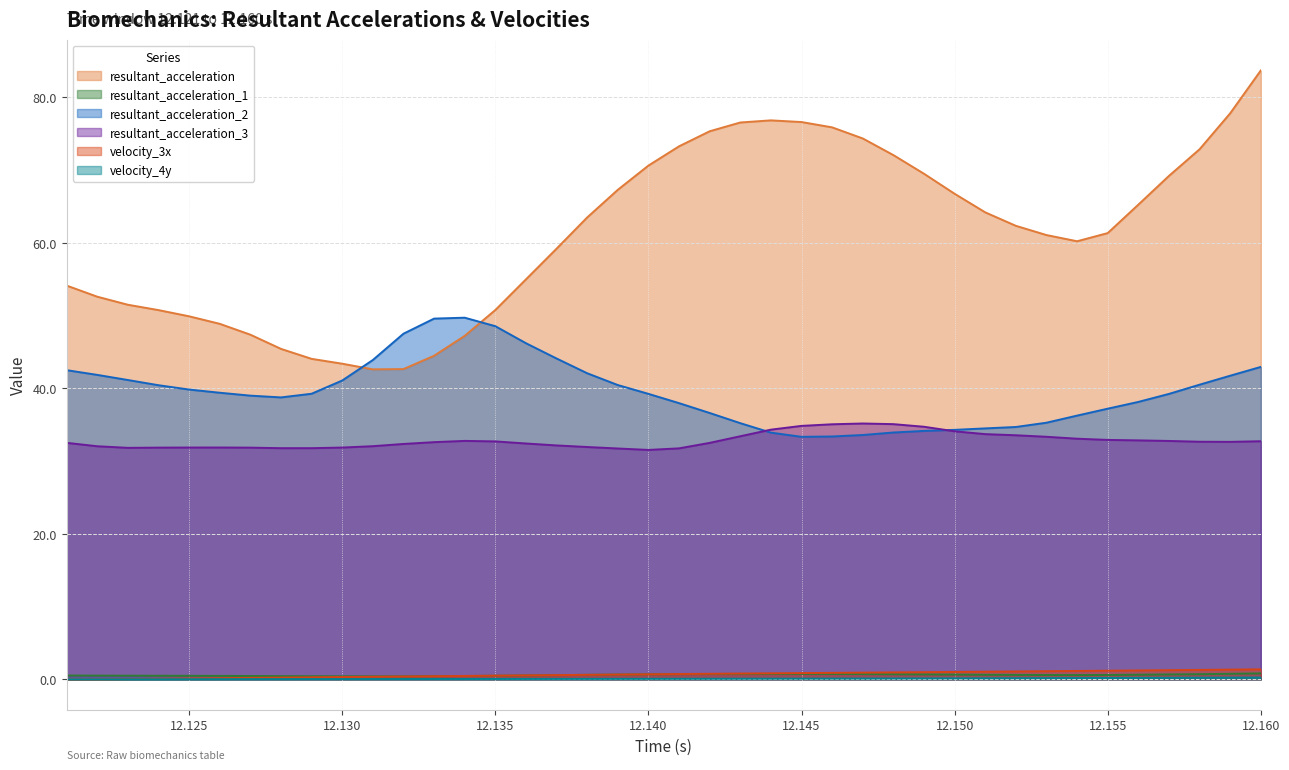

What are all the series names shown in the legend?

resultant_acceleration, resultant_acceleration_1, resultant_acceleration_2, resultant_acceleration_3, velocity_3x, velocity_4y